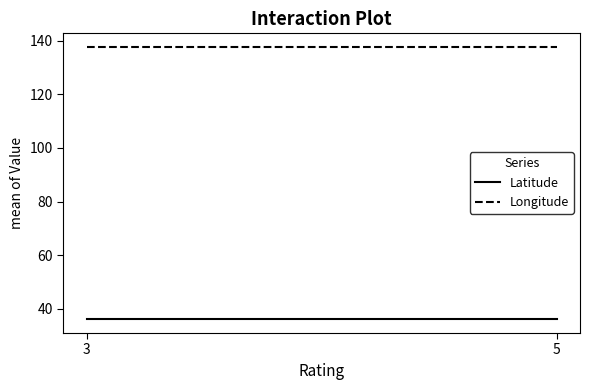

Is this an area chart (filled region under the line)?

No